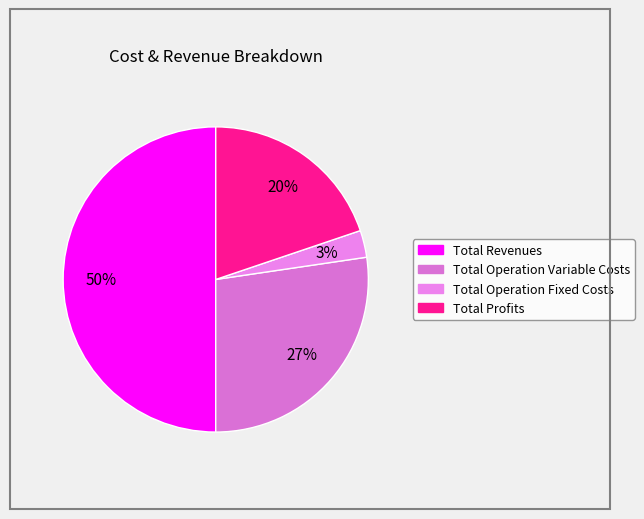

How many slices are in this pie chart?

4